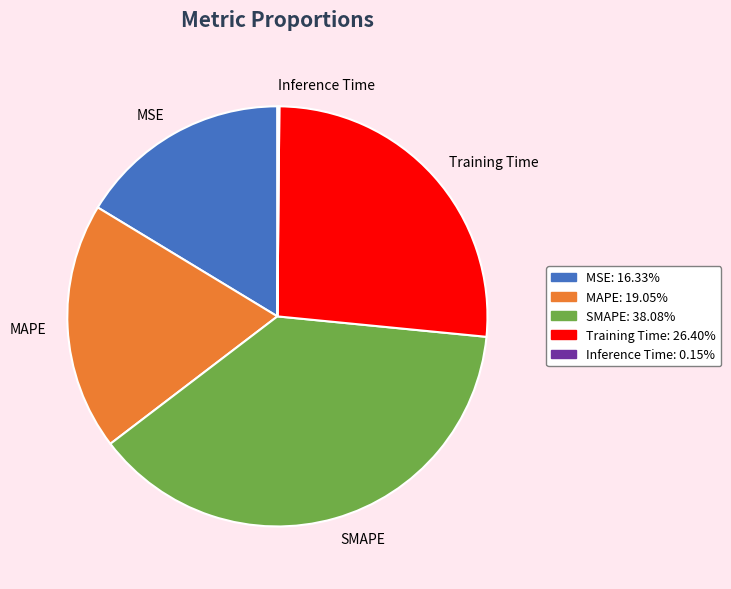

Combined, do MSE and MAPE account for over 50%?

No